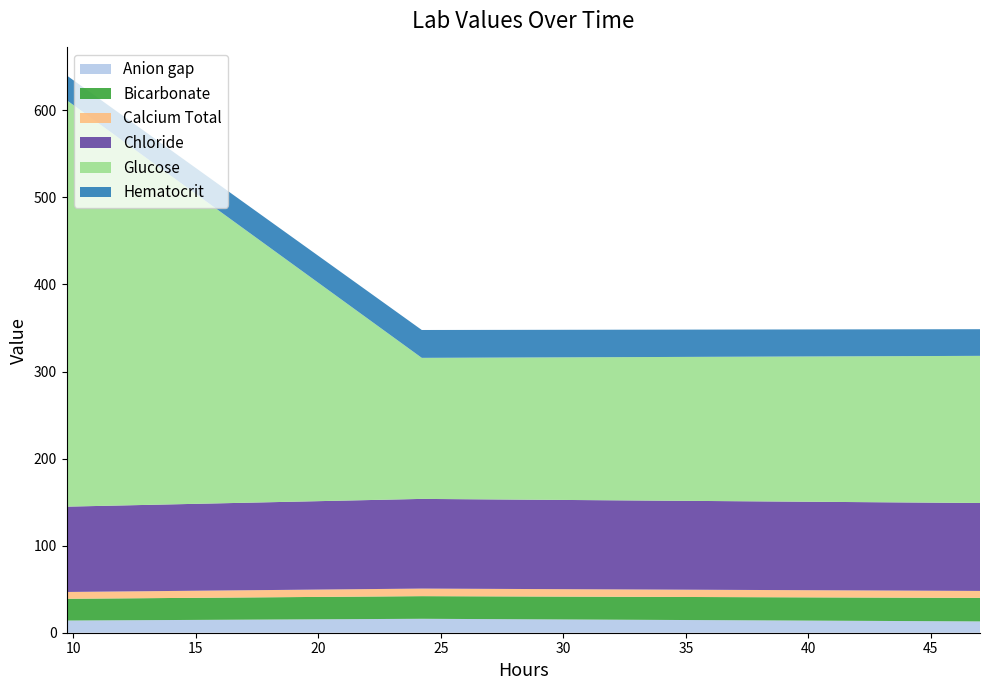

Reading right to left, transcribe all the data shown in this chart.

Anion gap: 47.005833333333335=13.0	24.2225=16.0	9.7225=14.0
Bicarbonate: 47.005833333333335=27.0	24.2225=26.0	9.7225=25.0
Calcium Total: 47.005833333333335=8.0	24.2225=8.7	9.7225=7.8
Chloride: 47.005833333333335=101.0	24.2225=103.0	9.7225=98.0
Glucose: 47.005833333333335=169.0	24.2225=162.0	9.7225=467.0
Hematocrit: 47.005833333333335=30.6	24.2225=32.0	9.7225=28.4